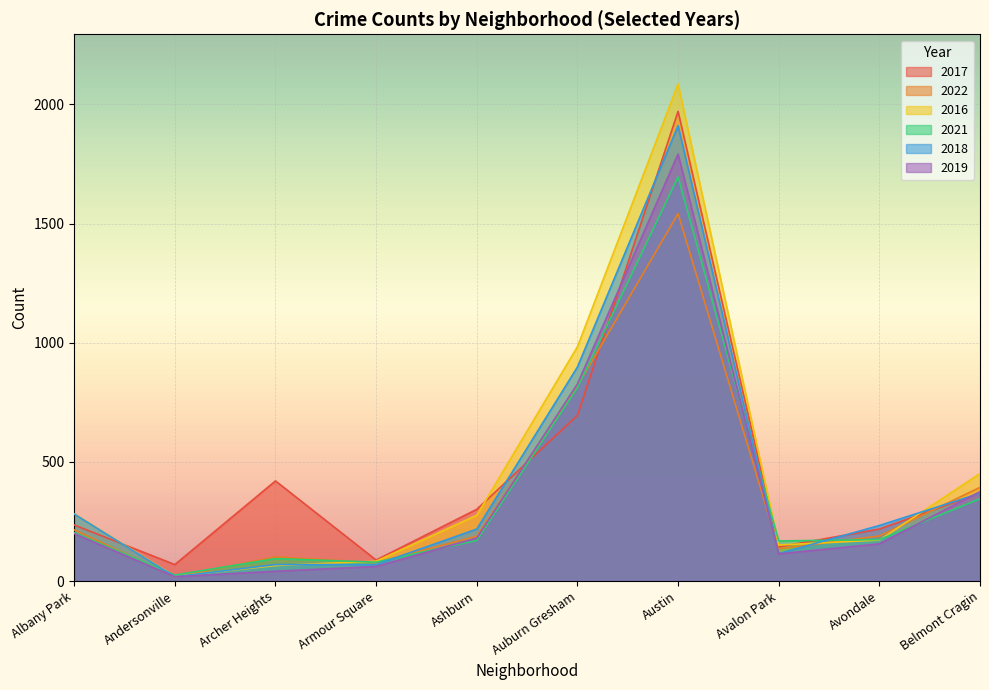

At which category is the sum across all series the highest?

Austin